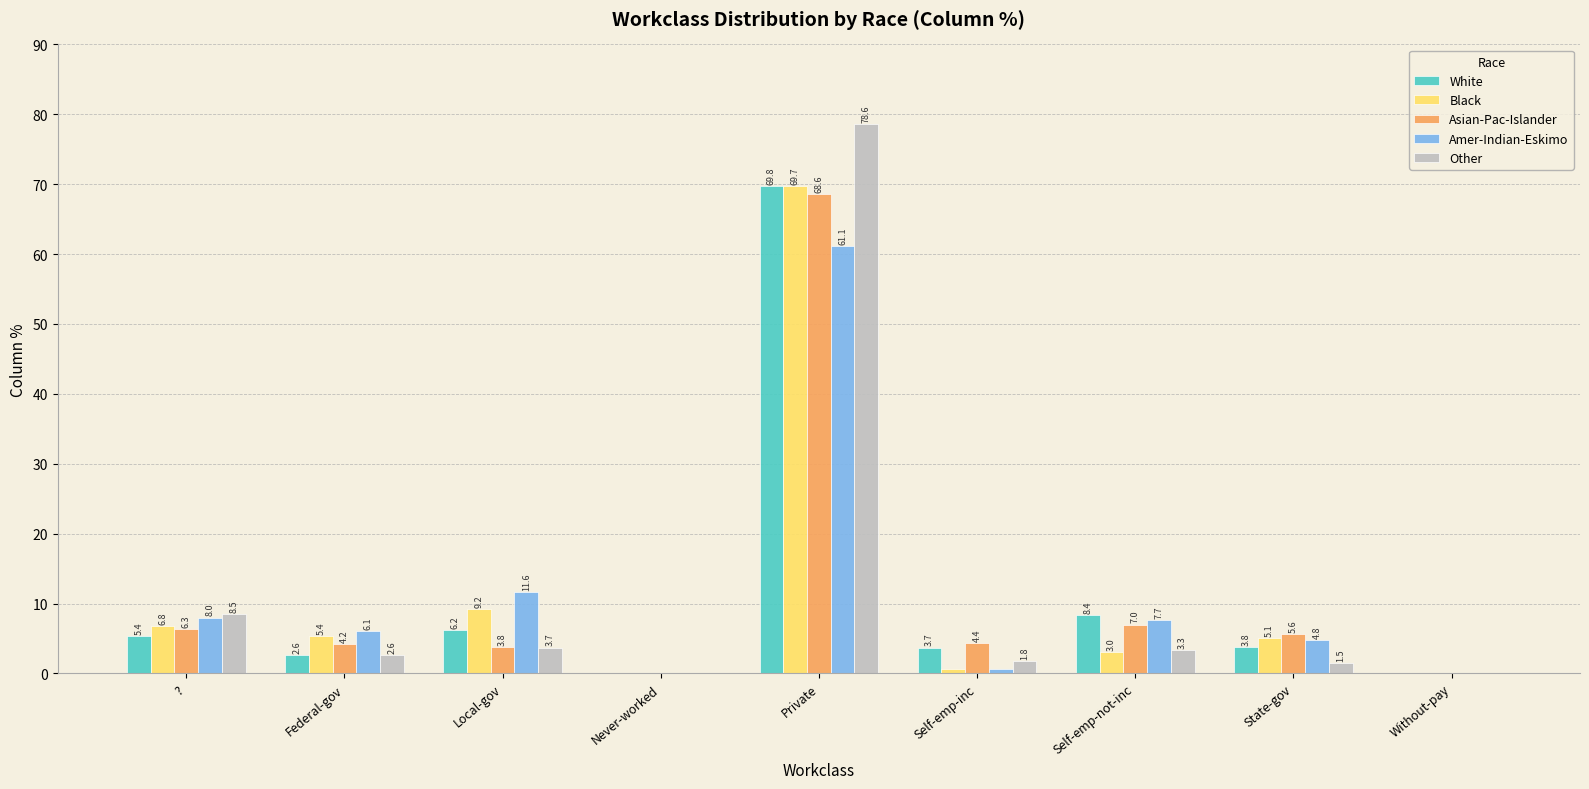

Where is Amer-Indian-Eskimo nearest to the value 30?

Local-gov